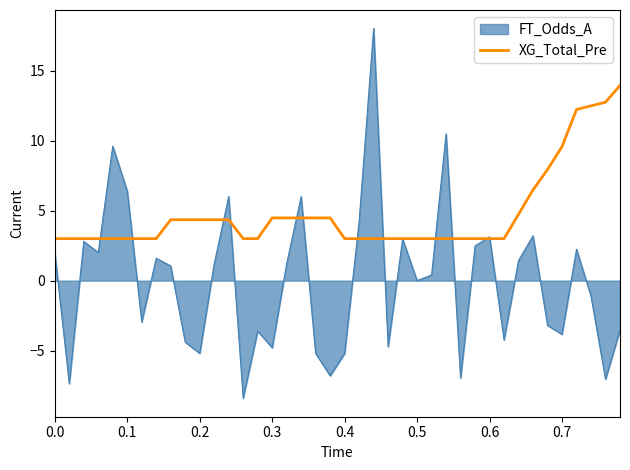

Count the number of data series in this chart.

2